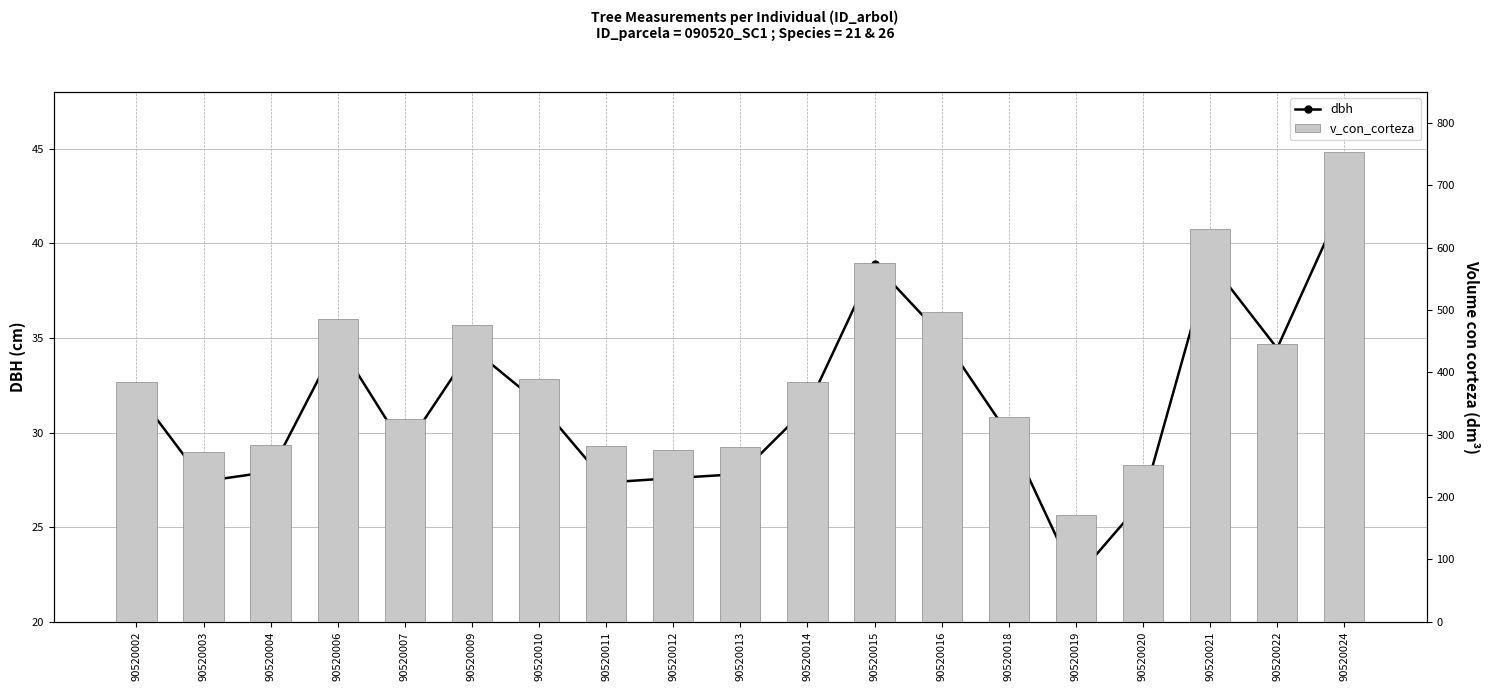

Does the chart contain any negative values?

No